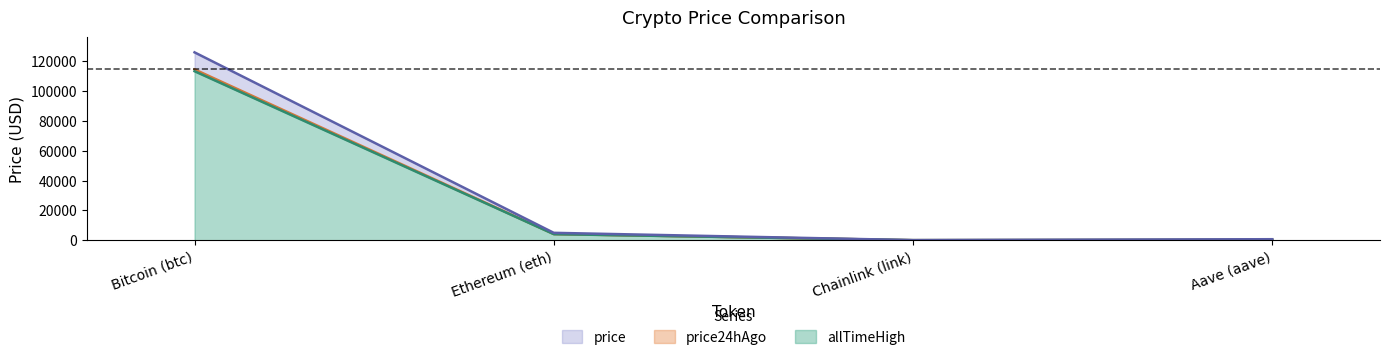

Does the chart display data point markers on the line(s)?

No